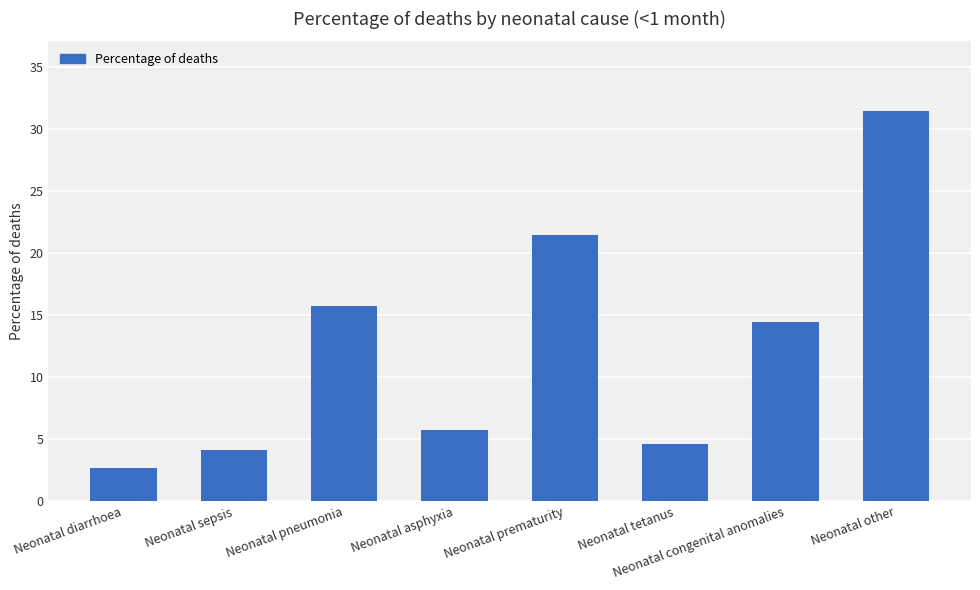

Rank the categories by value from highest to lowest.

Neonatal other, Neonatal prematurity, Neonatal pneumonia, Neonatal congenital anomalies, Neonatal asphyxia, Neonatal tetanus, Neonatal sepsis, Neonatal diarrhoea